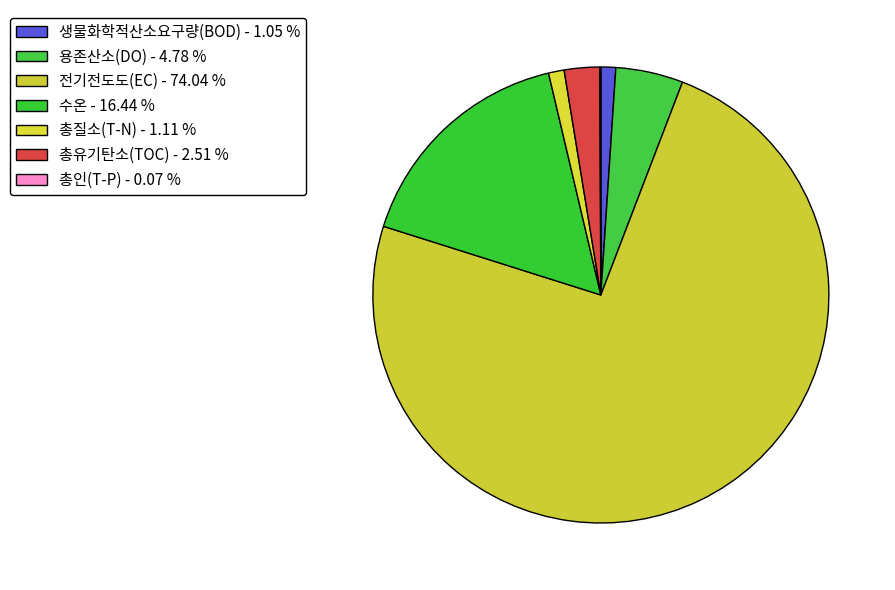

Does 총질소(T-N) account for over 50% of the chart?

No